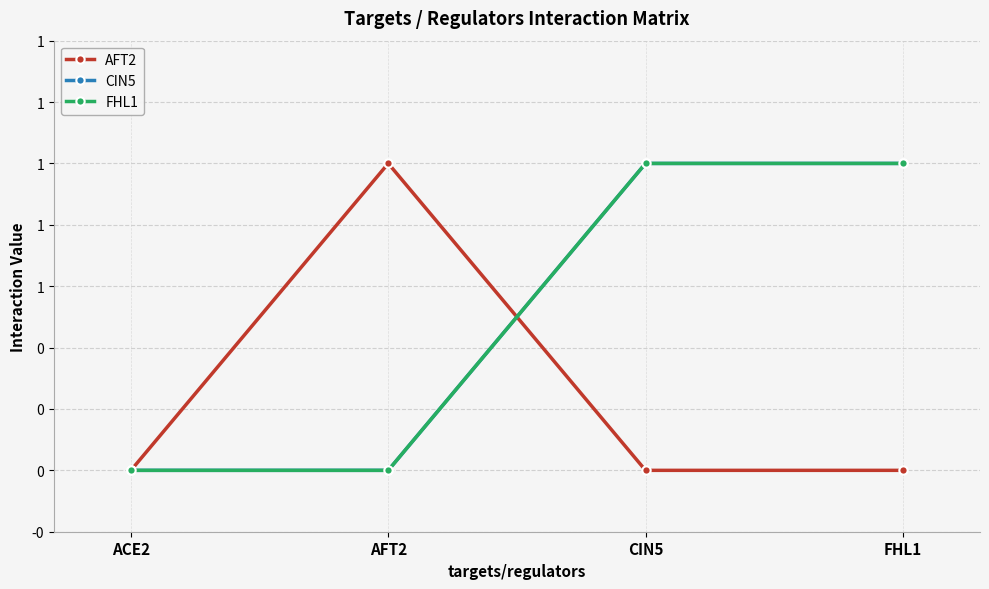

At which category is the sum across all series the highest?

CIN5